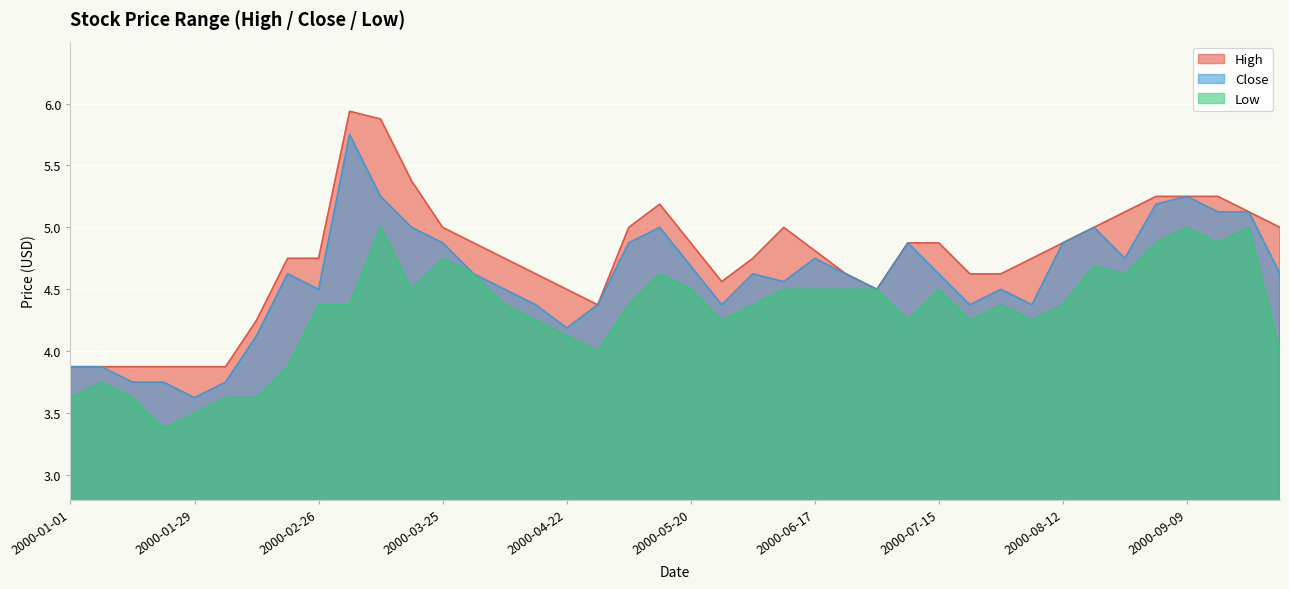

What is the total value across all series at 2000-04-29?

12.8